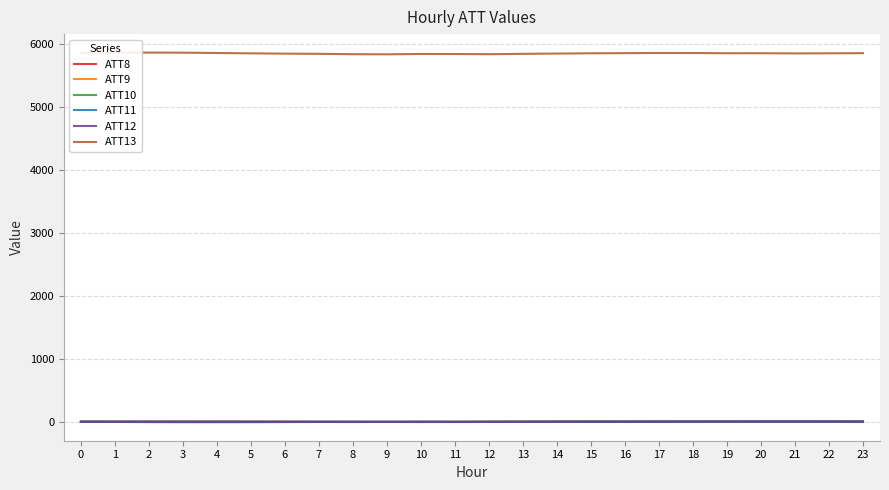

Which series has the largest total across all categories?

ATT13